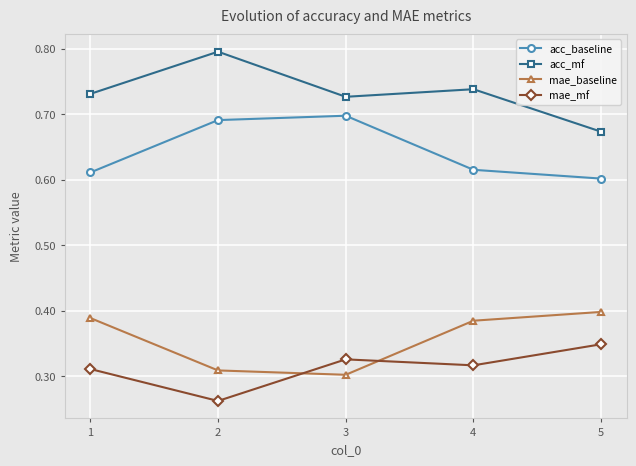

What is the approximate value of acc_mf at 2?

0.8